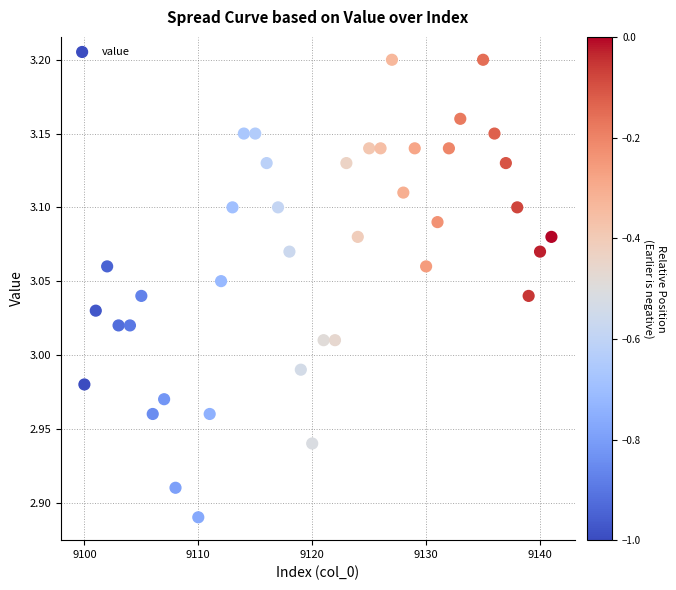

What is the range of Y values (max minus min)?

0.3